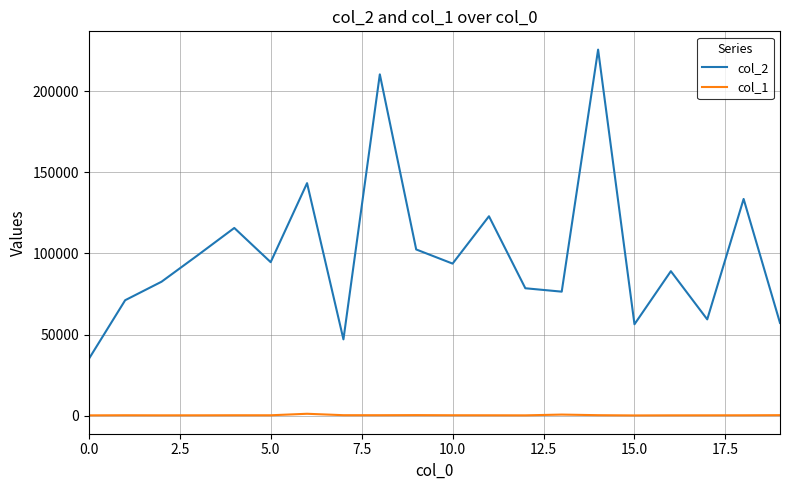

Rank the series by their average value, from lowest to highest.

col_1, col_2